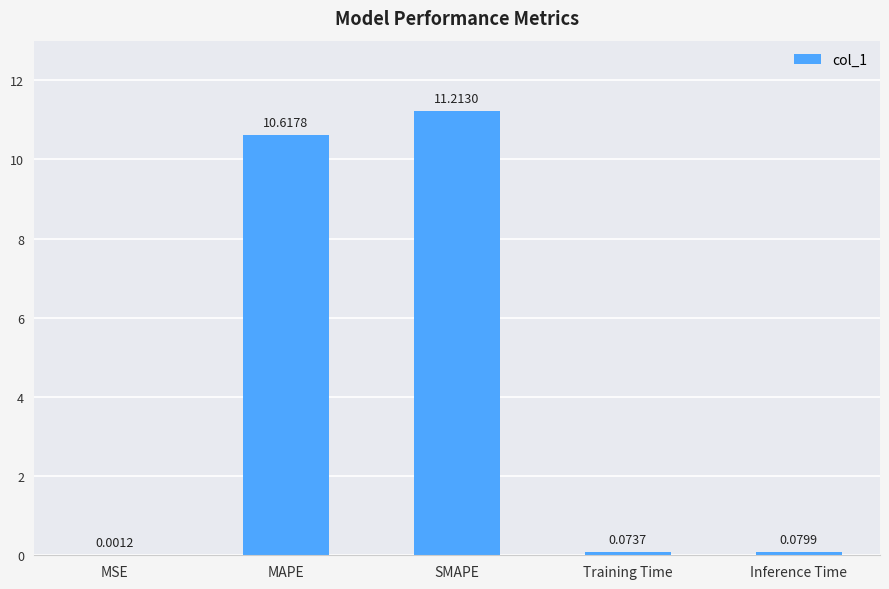

Where is the data nearest to the value 5?

Inference Time